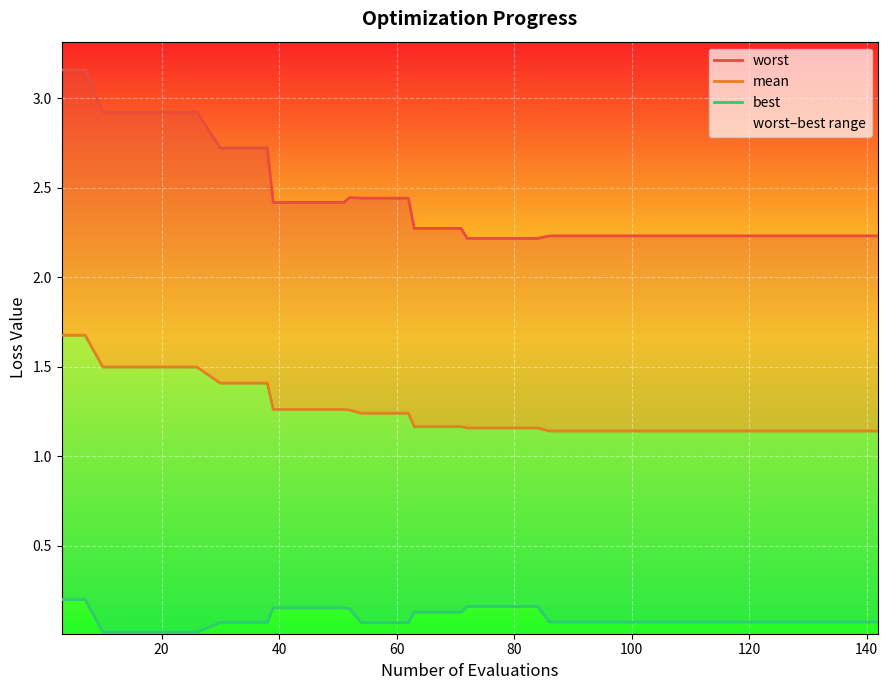

How many lines are shown in the chart?

3